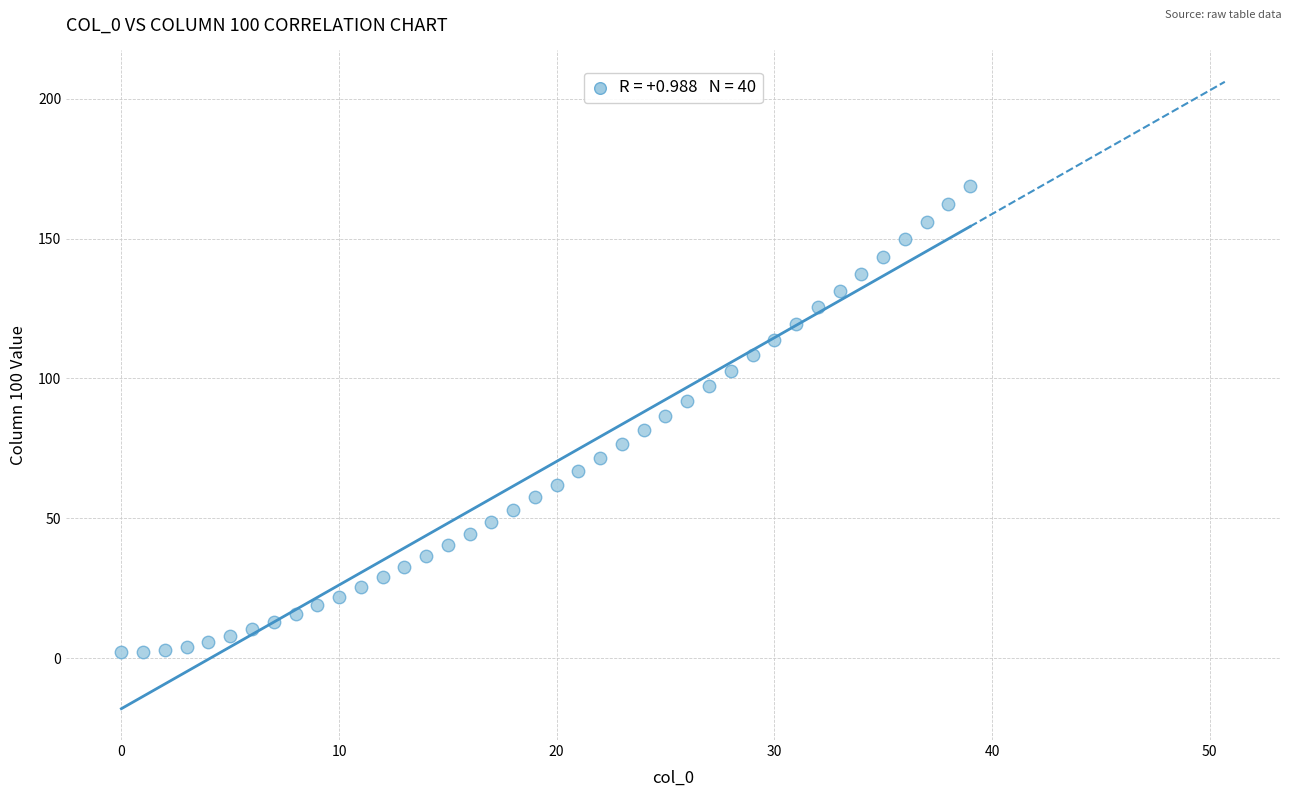

What is the range of Y values (max minus min)?

166.8